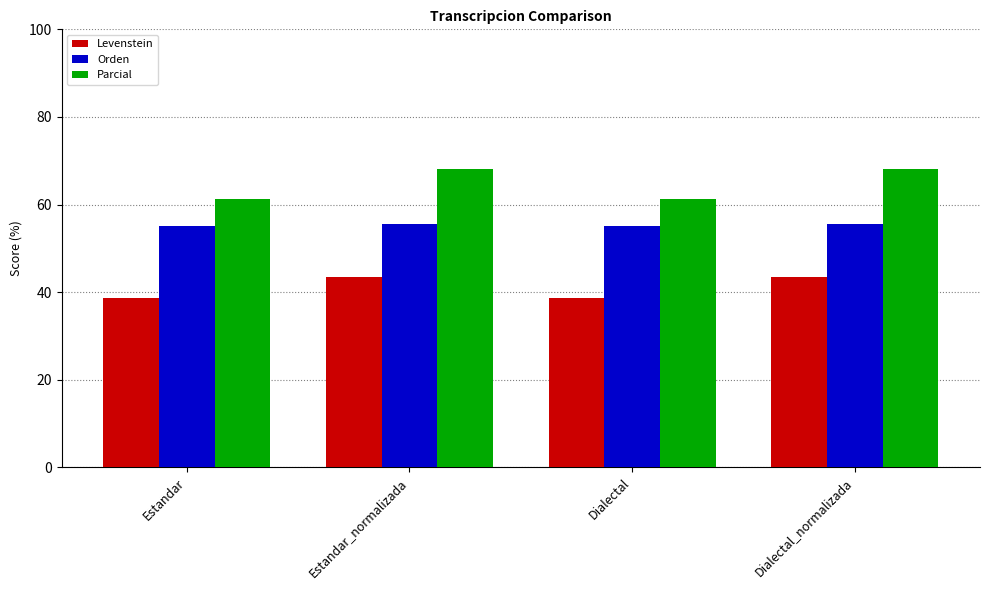

Which series has the widest spread of values?

Parcial